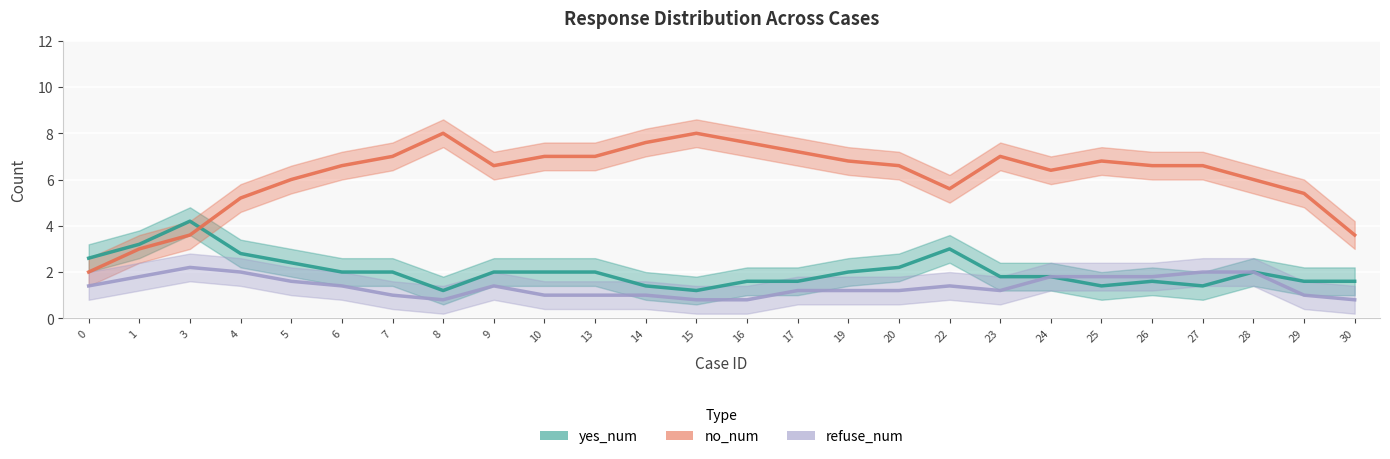

Reading right to left, list all the values displayed in this chart.

yes_num: 1.6	1.6	2.0	1.4	1.6	1.4	1.8	1.8	3.0	2.2	2.0	1.6	1.6	1.2	1.4	2.0	2.0	2.0	1.2	2.0	2.0	2.4	2.8	4.2	3.2	2.6
no_num: 3.6	5.4	6.0	6.6	6.6	6.8	6.4	7.0	5.6	6.6	6.8	7.2	7.6	8.0	7.6	7.0	7.0	6.6	8.0	7.0	6.6	6.0	5.2	3.6	3.0	2.0
refuse_num: 0.8	1.0	2.0	2.0	1.8	1.8	1.8	1.2	1.4	1.2	1.2	1.2	0.8	0.8	1.0	1.0	1.0	1.4	0.8	1.0	1.4	1.6	2.0	2.2	1.8	1.4